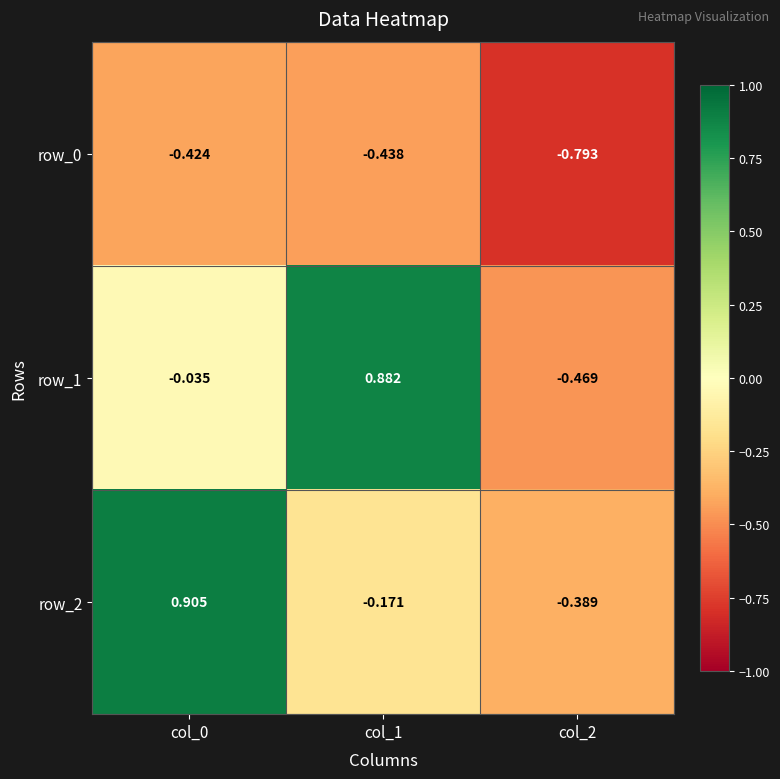

What is the difference between the maximum and minimum values in the row_1 series?

1.4